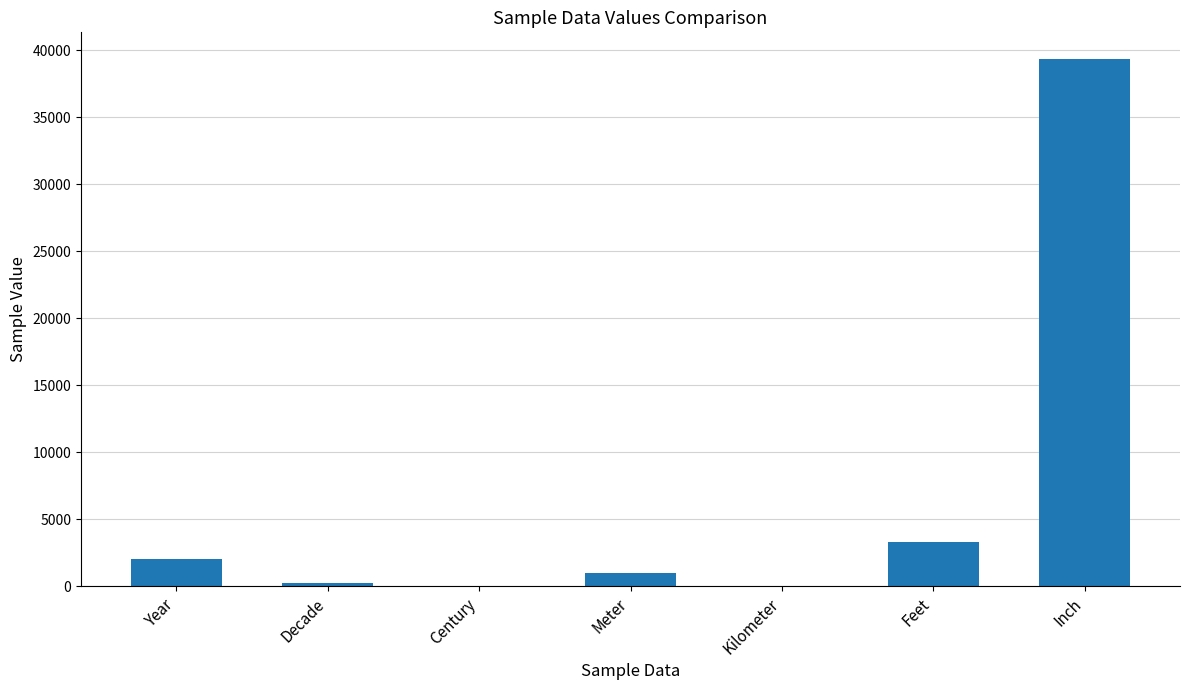

What is the sum of all values?

45894